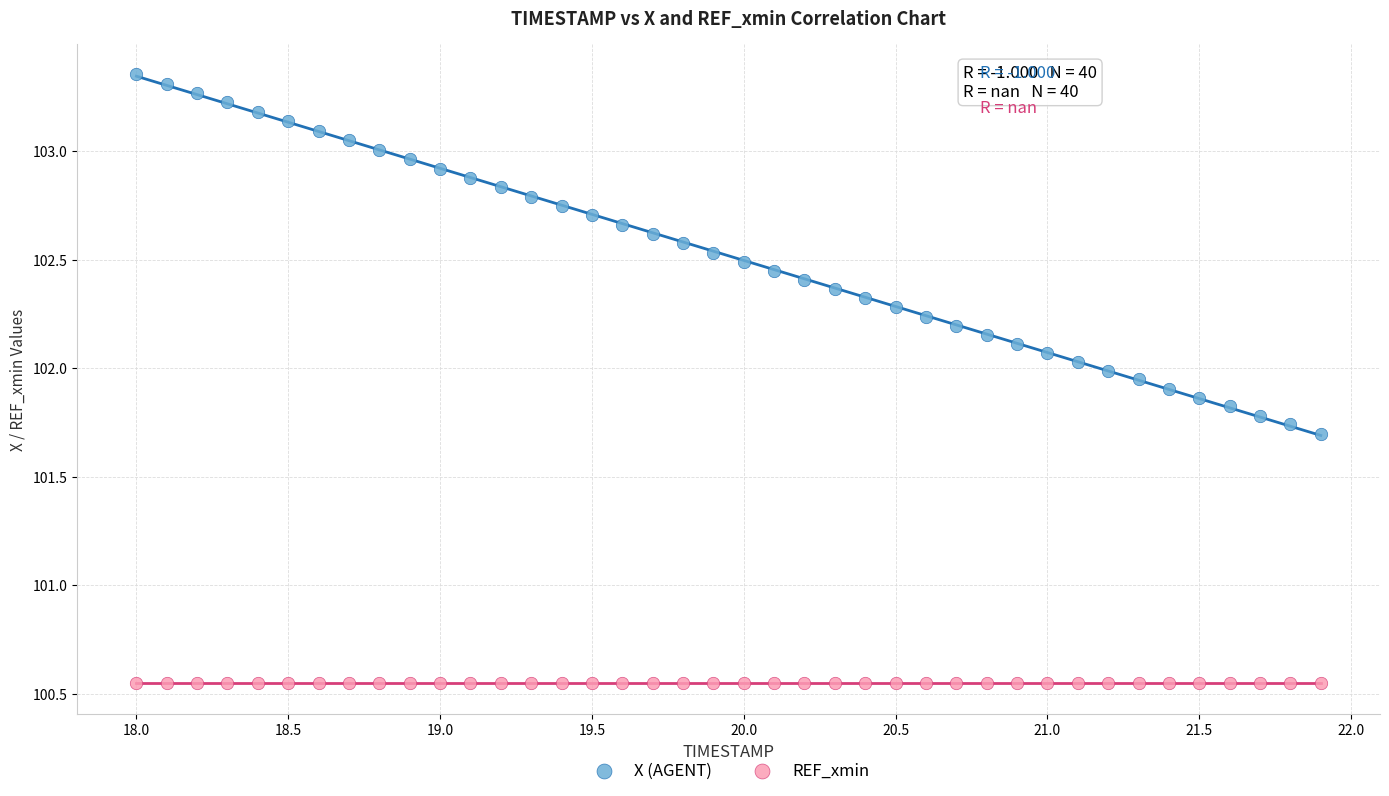

Which series reaches the minimum Y coordinate?

REF_xmin